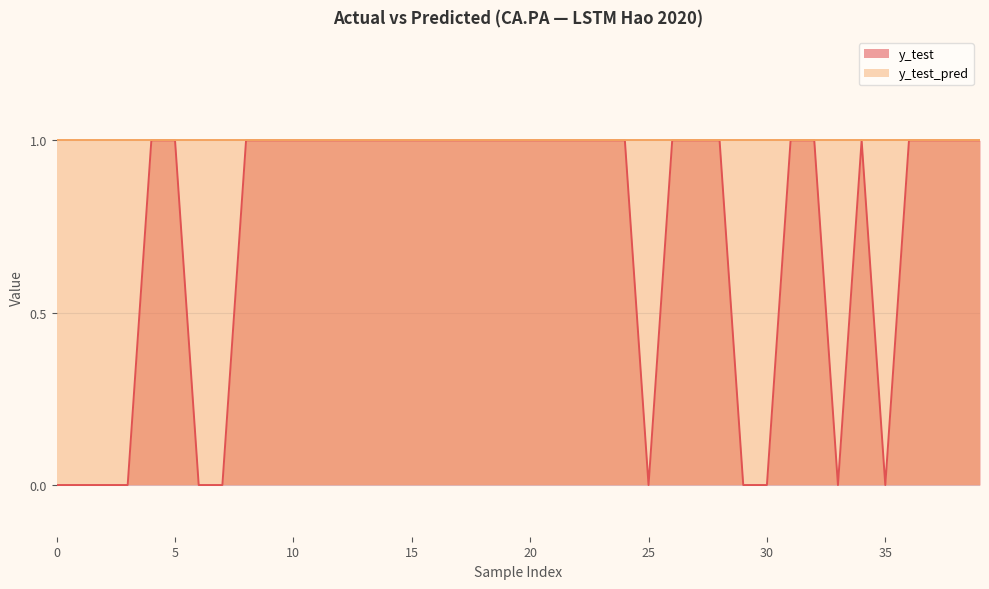

Is it true that the value at 6 is -1?

False